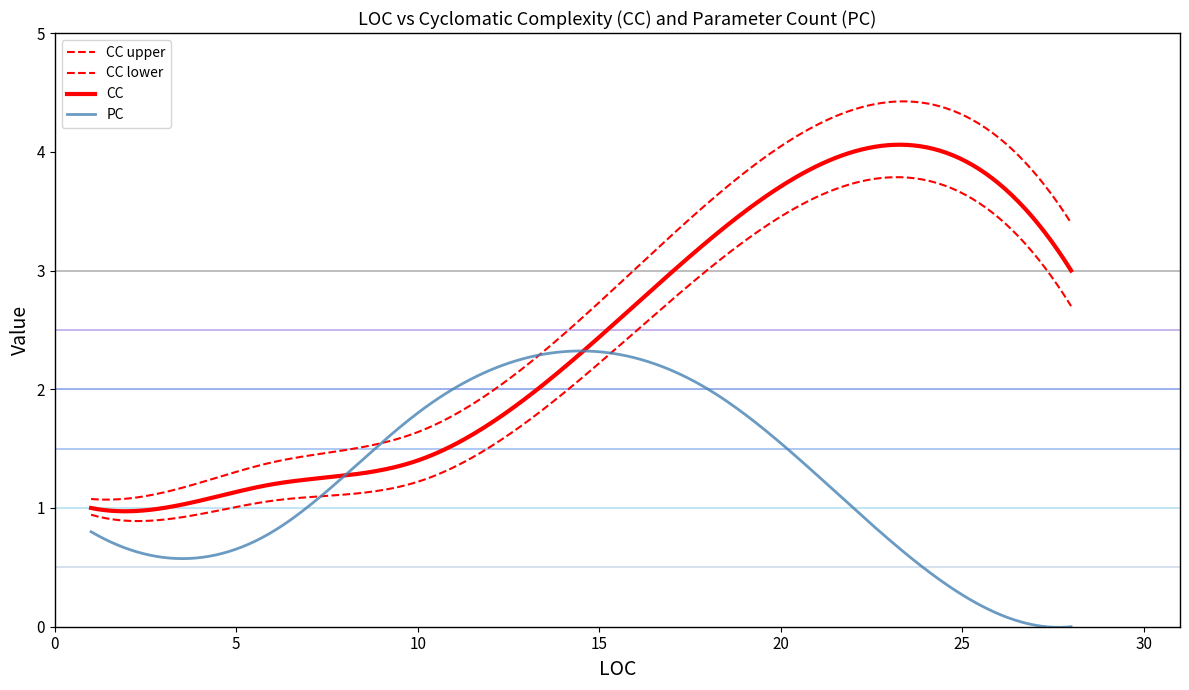

What is the sum of all CC values?

729.0